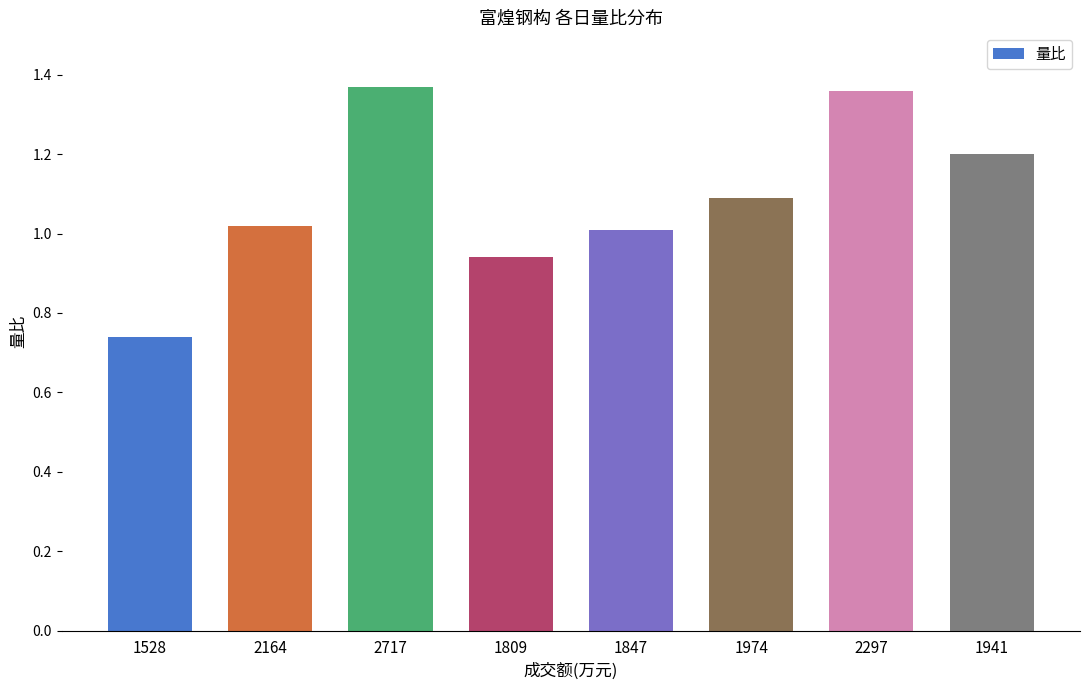

Which has a higher value, 1809 or 1528?

1809